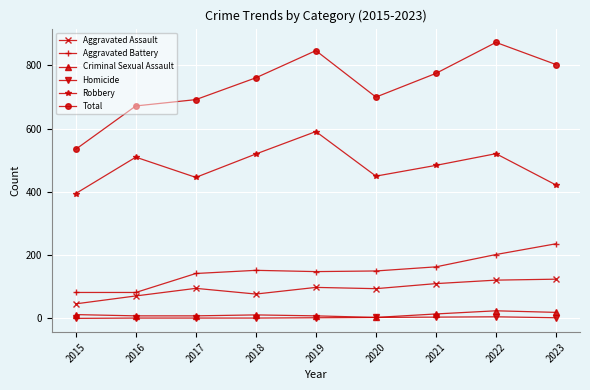

What is the lowest value of the Robbery series?

395